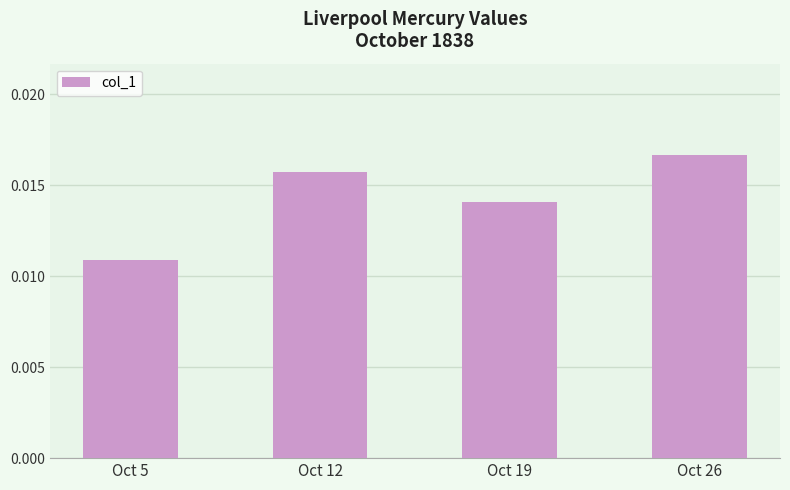

Which label corresponds to the smallest value in the chart?

Oct 5